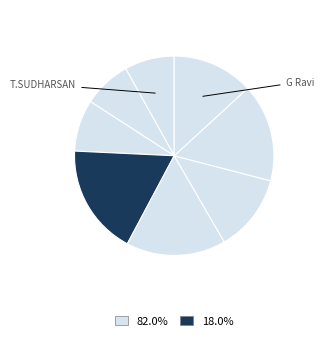

To the nearest percent, what is the difference between the largest and smallest slice percentages?

10%